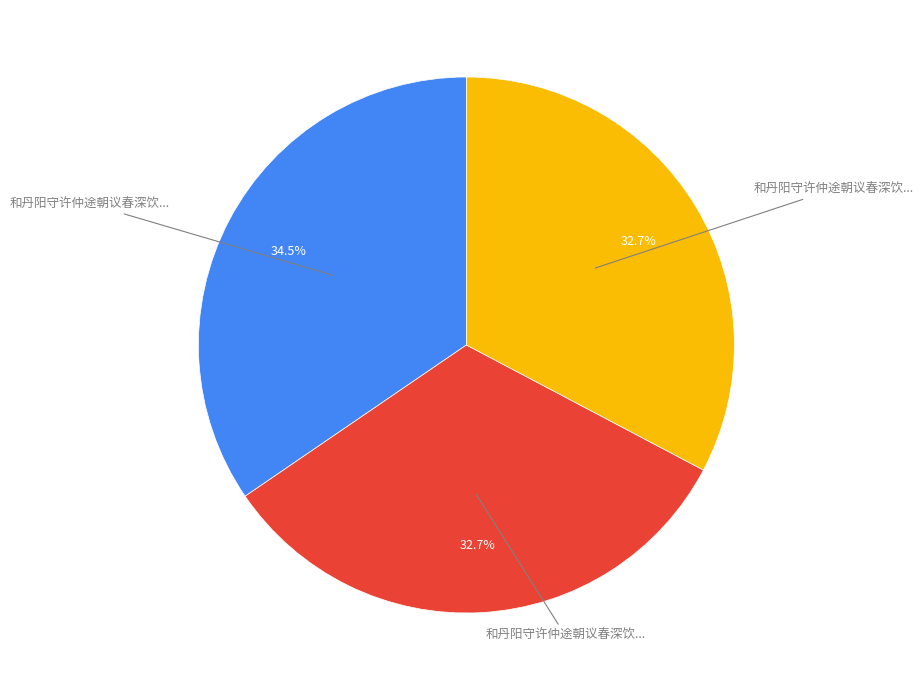

How many slices are in this pie chart?

3